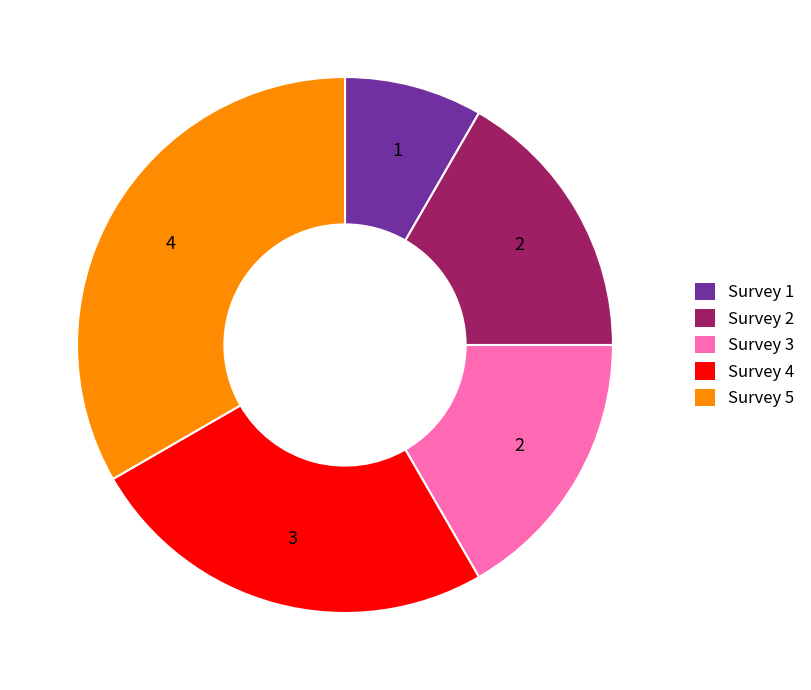

Is there a majority slice in this chart?

No